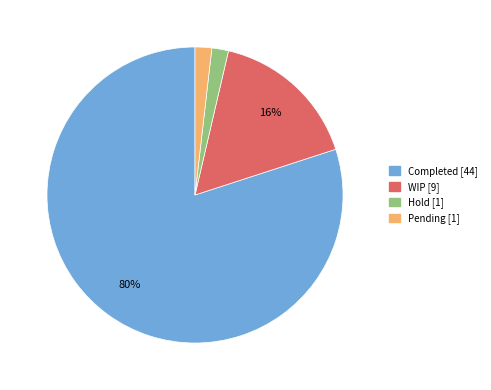

To the nearest percent, what is the difference between the largest and smallest slice percentages?

78%